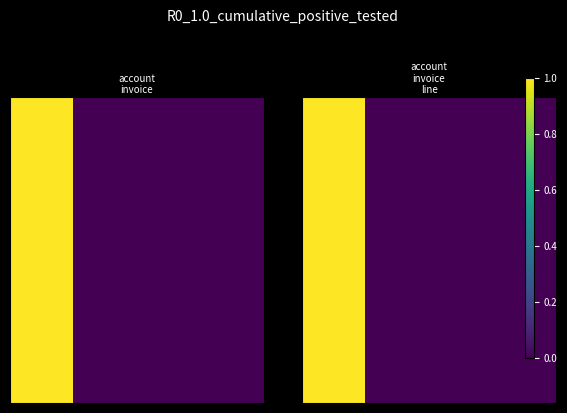

What is the sum of all values?

1